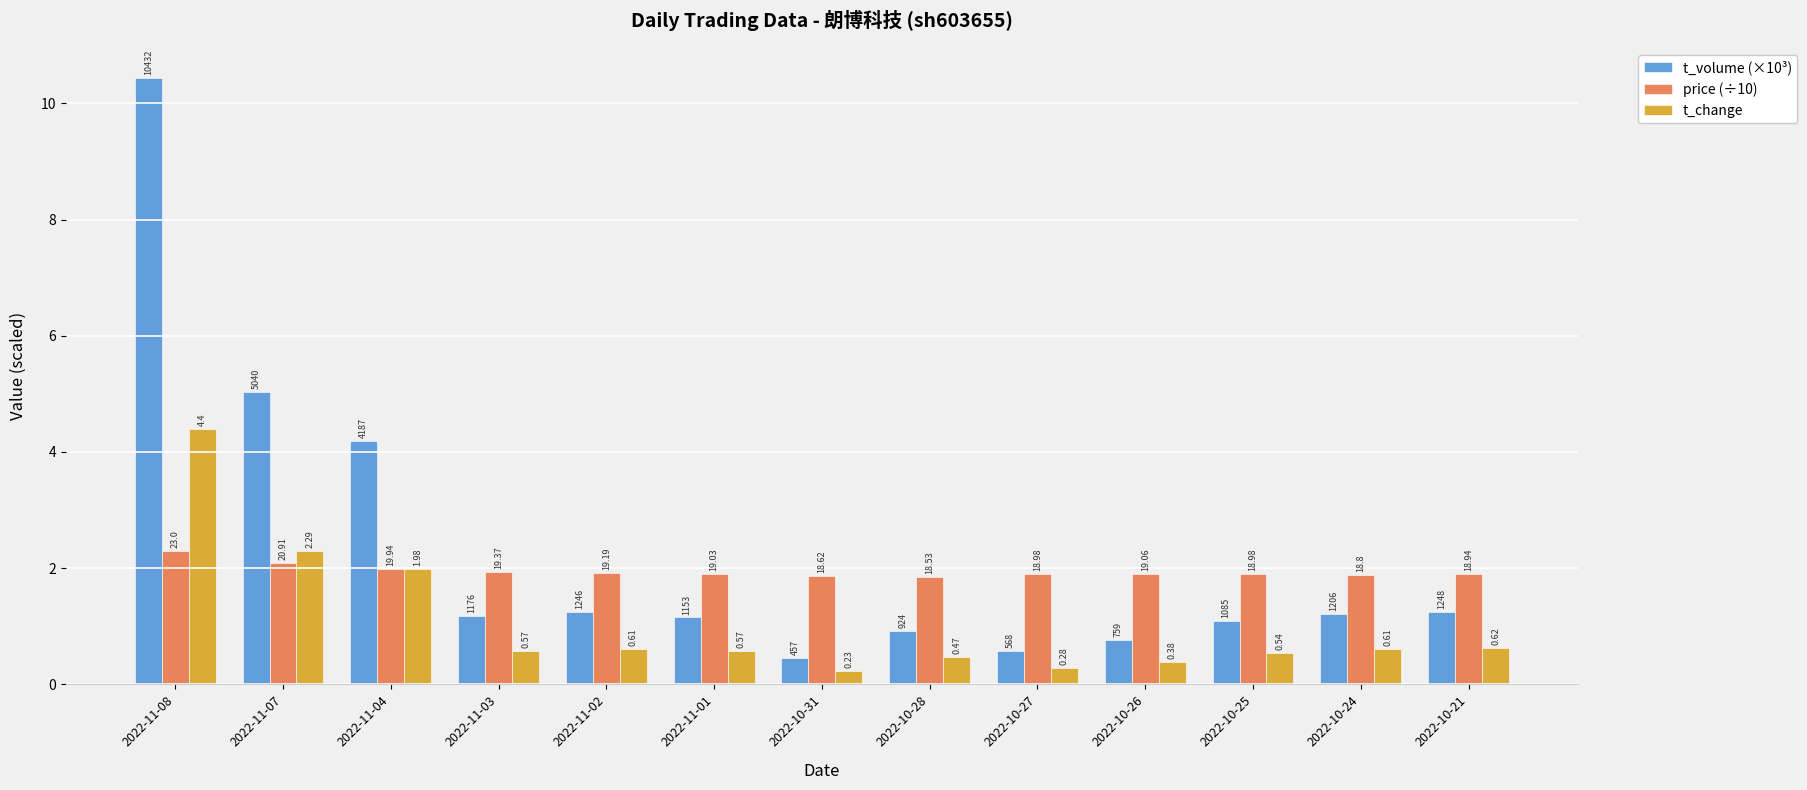

What is the label of the 5th bar from the left?

2022-11-02